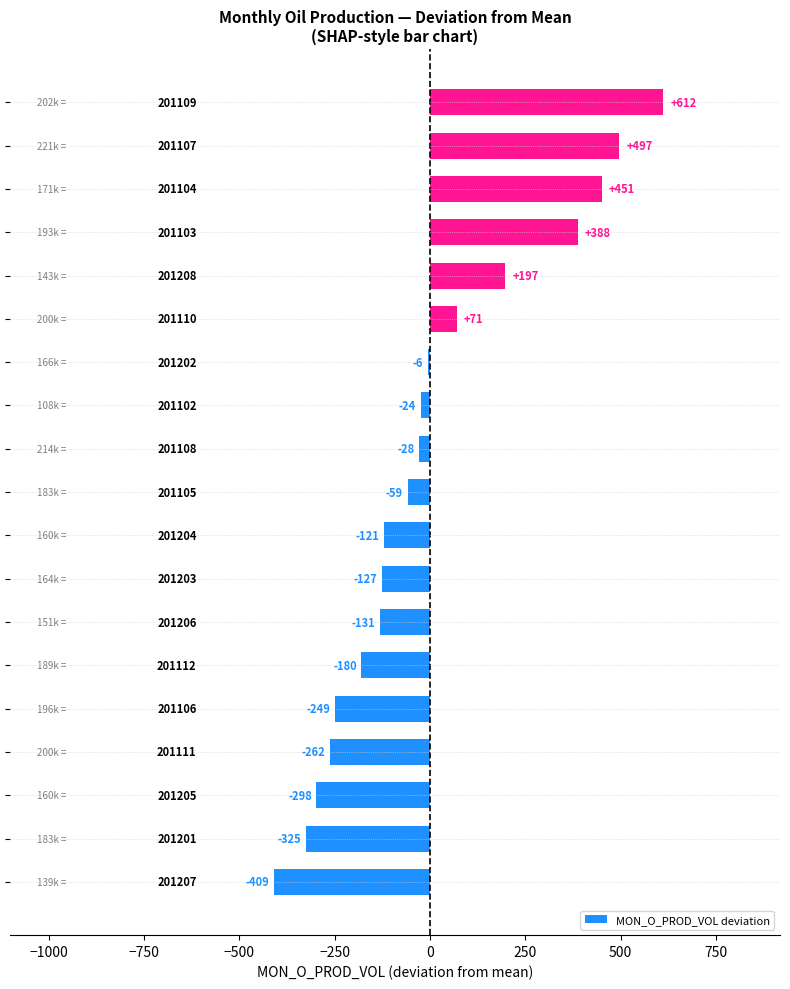

Are the bars horizontal?

Yes